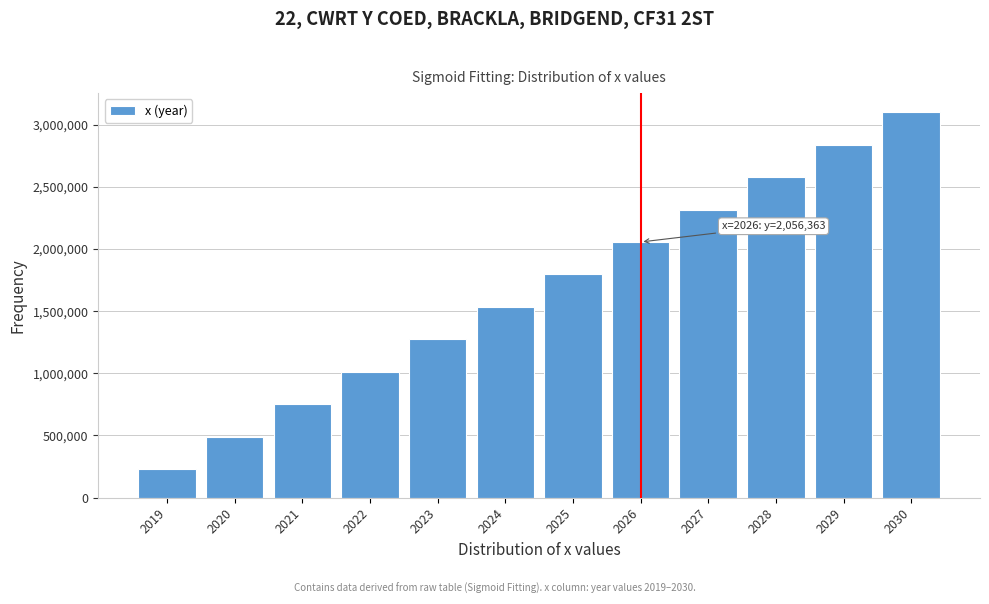

Reading right to left, list all the values displayed in this chart.

3100000	2839090	2578181	2317272	2056363	1795454	1534545	1273636	1012727	751818	490909	230000